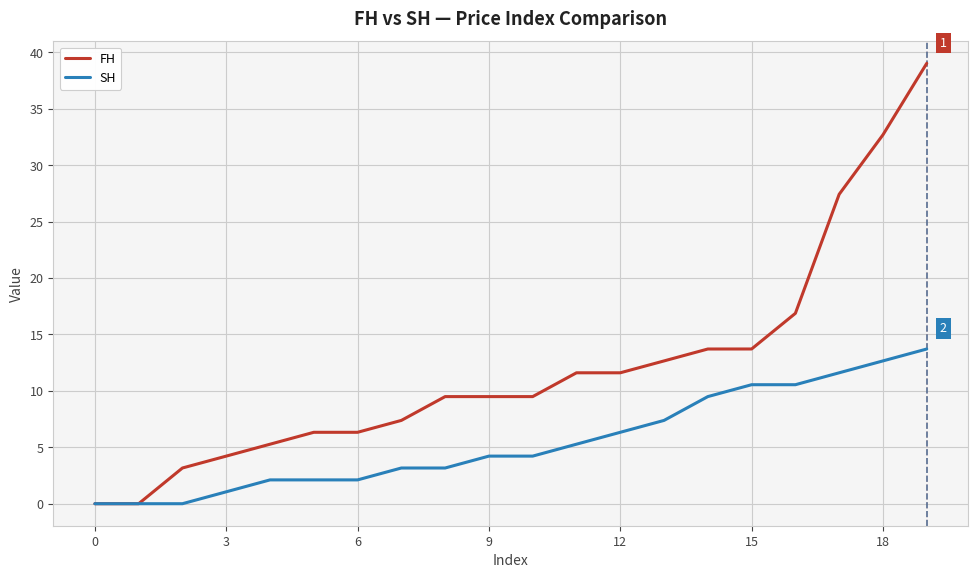

Rank the series by their maximum value, from lowest to highest.

SH, FH